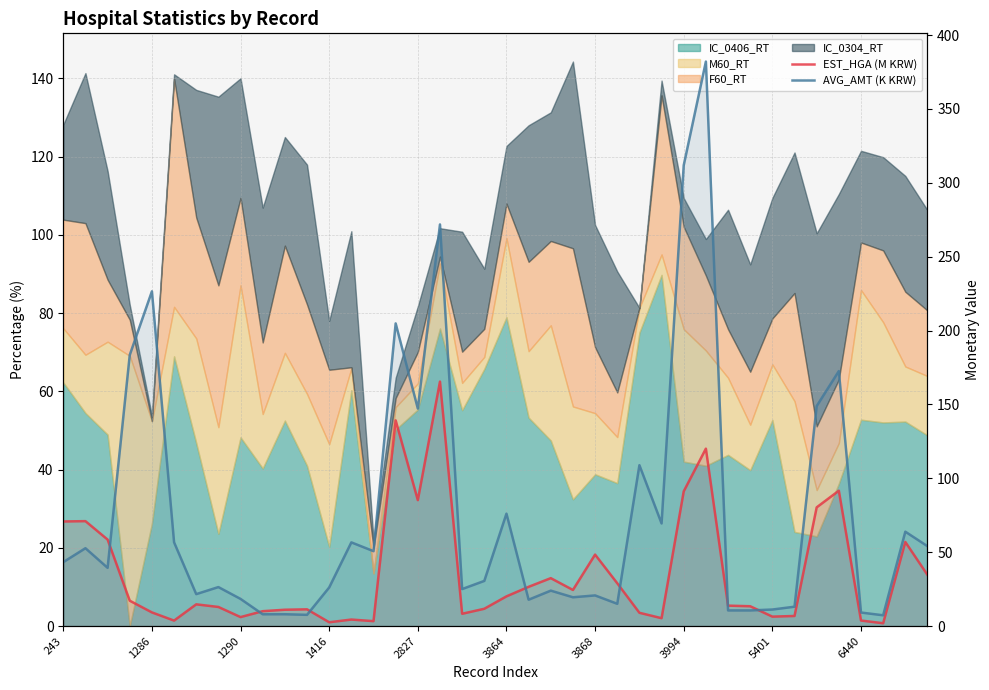

At how many categories does at least one series exceed 376?

1